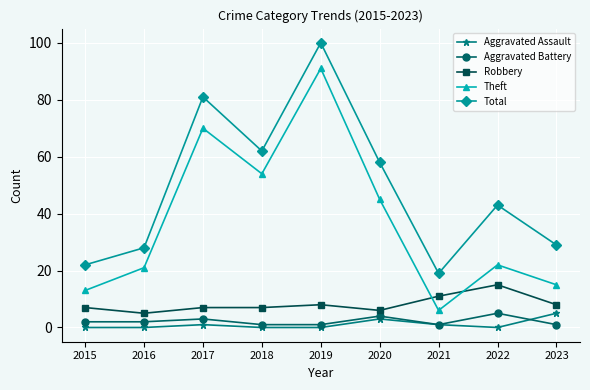

How many lines are shown in the chart?

5